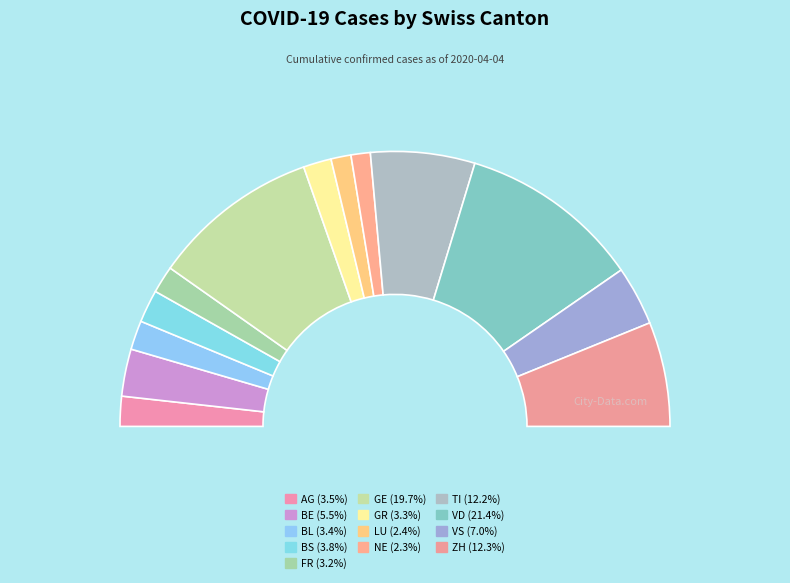

What percentage is the TI slice, to the nearest percent?

12%